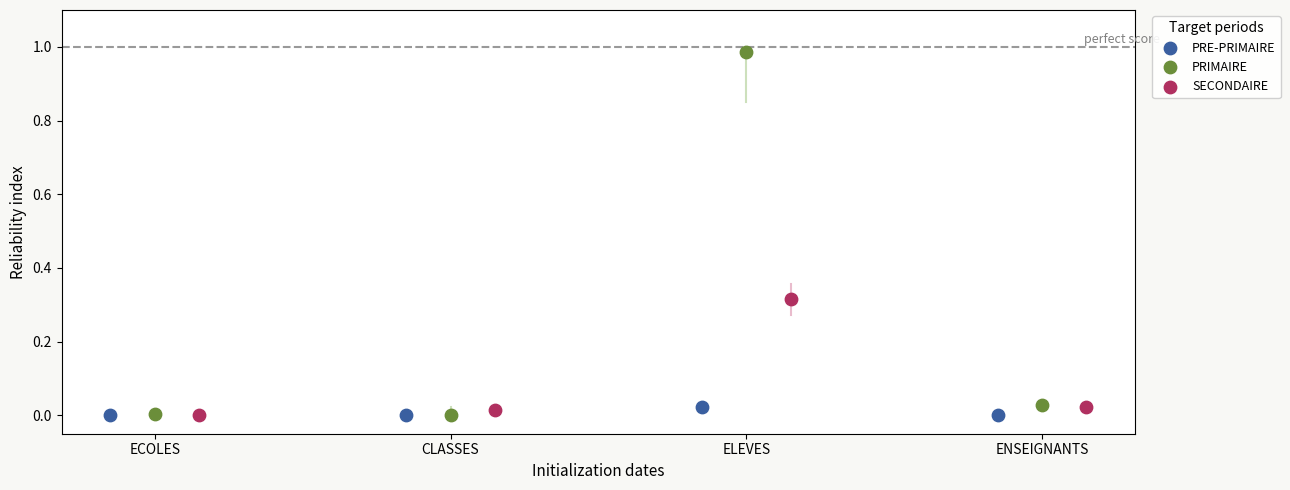

Which series reaches the maximum Y coordinate?

PRIMAIRE